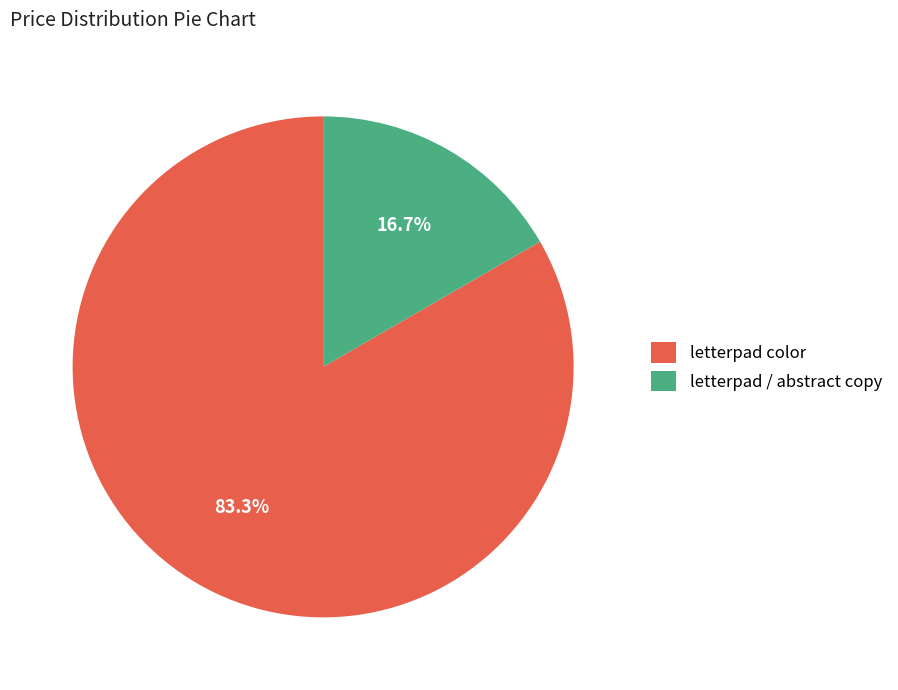

The letterpad / abstract copy slice represents 9% of the pie. True or false?

False